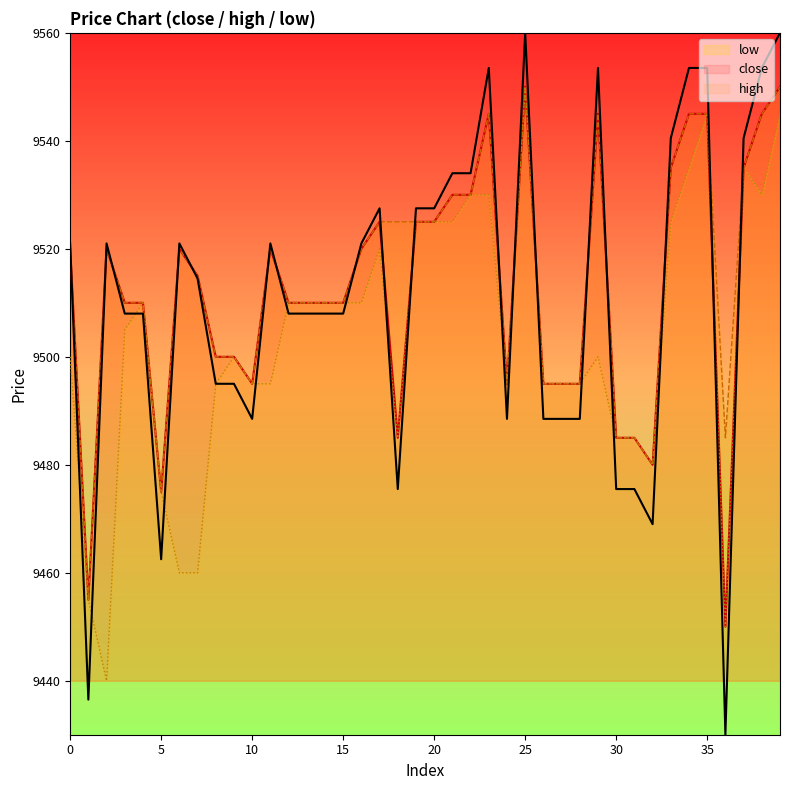

Rank the series by their maximum value, from lowest to highest.

close, high, low